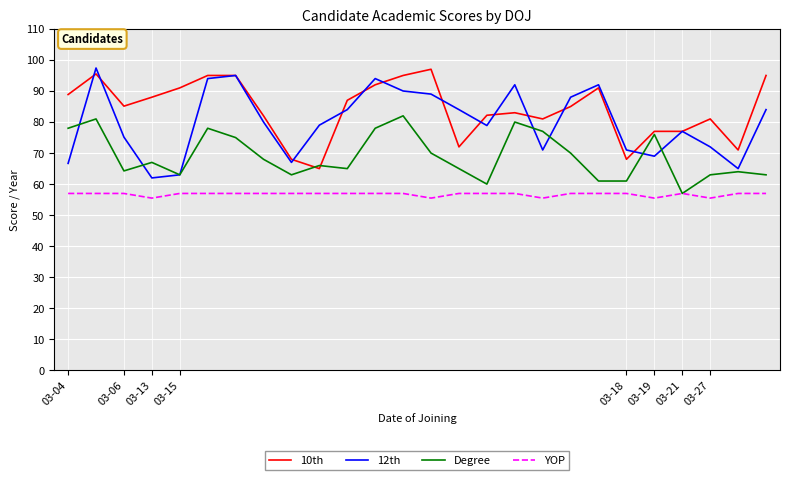

What is the greatest value displayed?

97.4